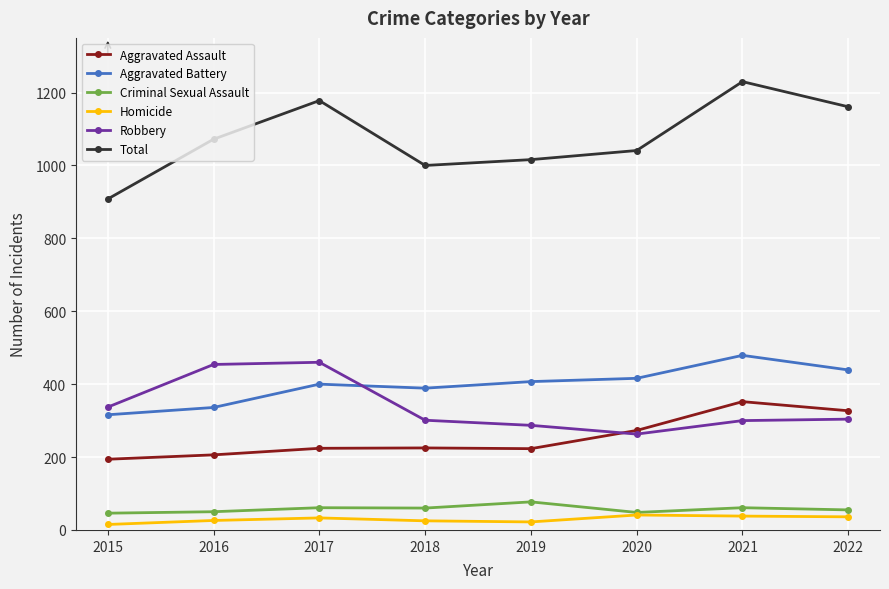

Is this an area chart (filled region under the line)?

No